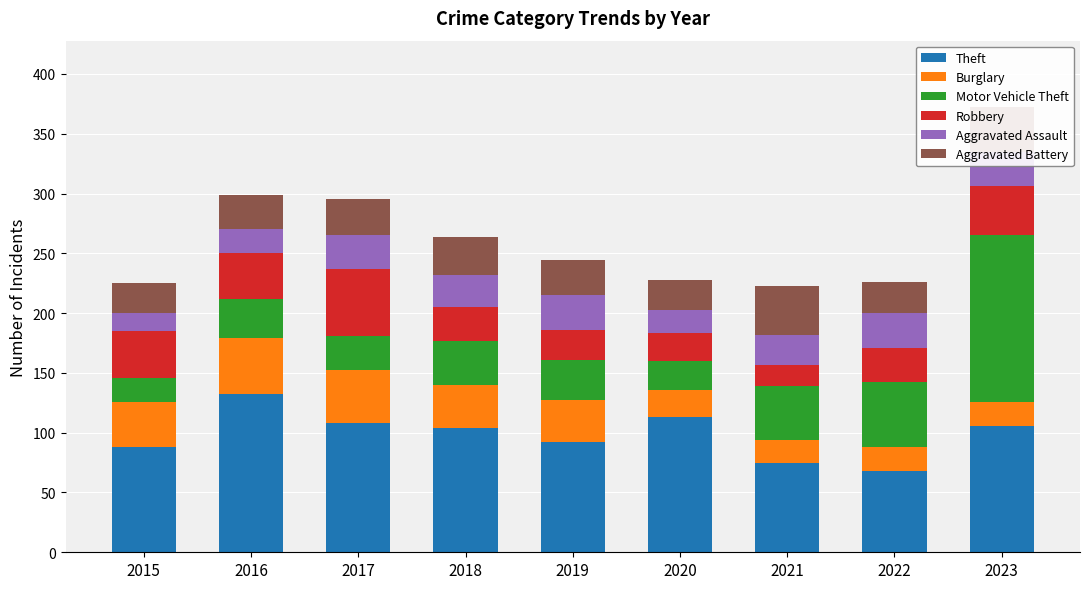

At 2020, list the series in order from smallest to largest.

Aggravated Assault, Burglary, Robbery, Motor Vehicle Theft, Aggravated Battery, Theft